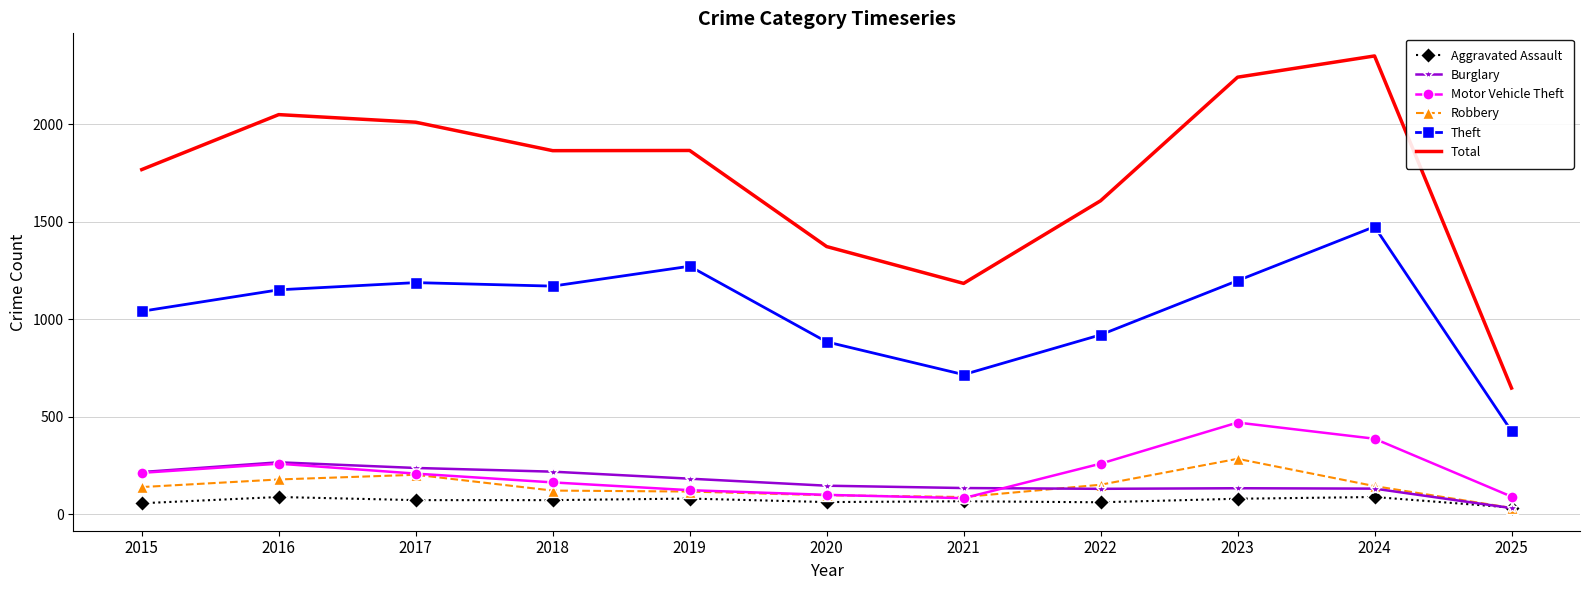

True or false: Motor Vehicle Theft and Theft intersect in this chart.

False